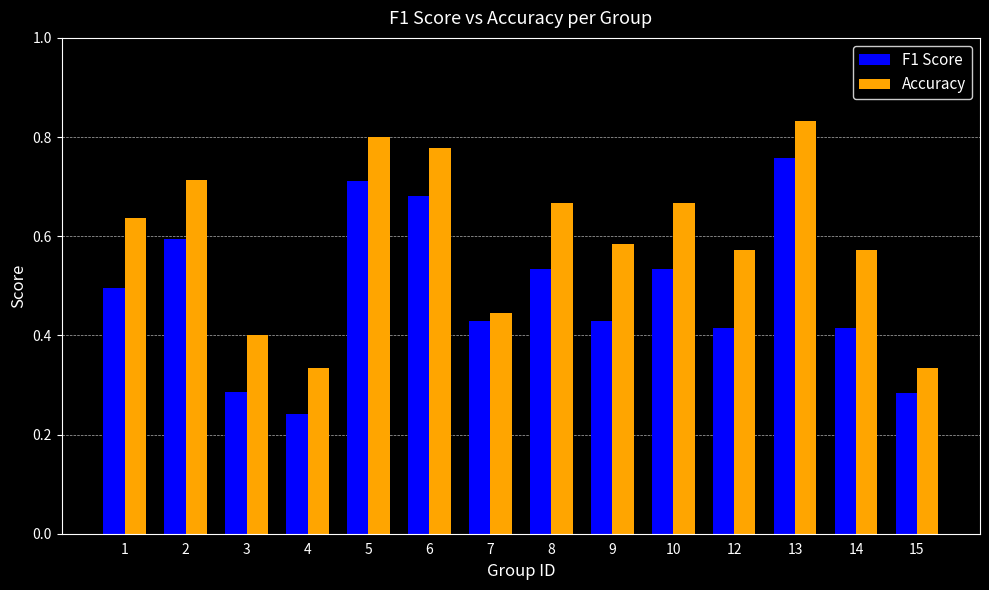

How many F1 Score values are between 0 and 1?

14